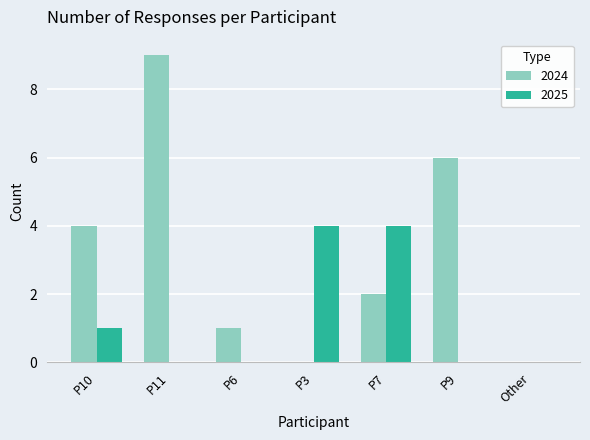

What is the maximum value shown in the chart?

9